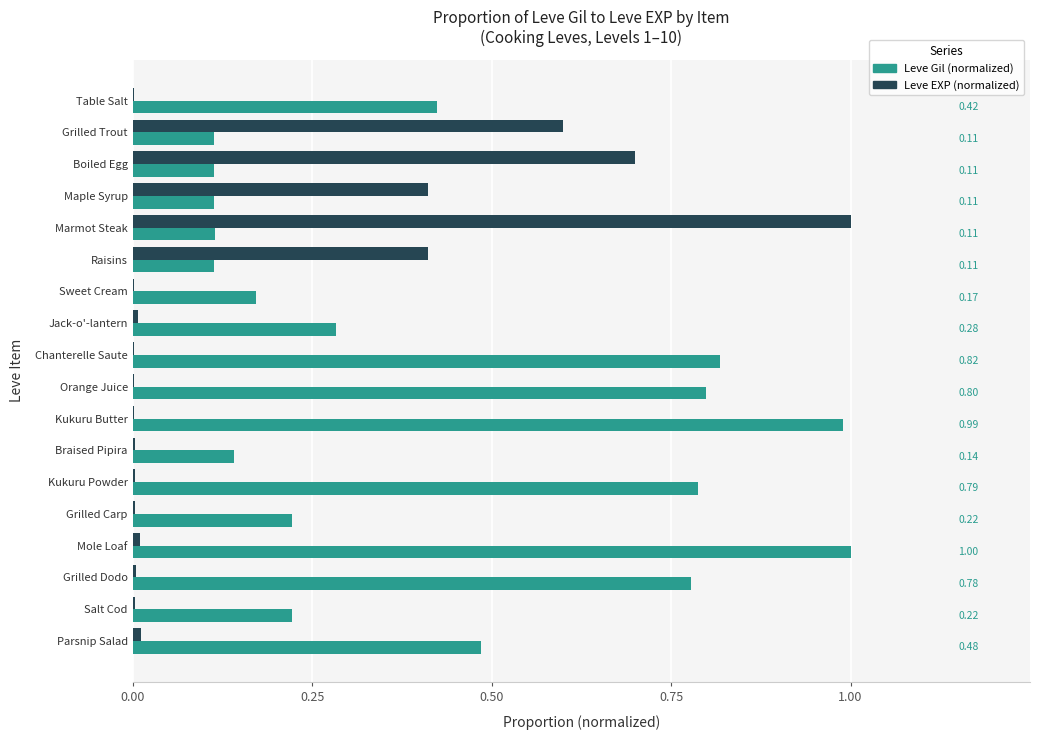

Which series has the largest total across all categories?

Leve Gil (normalized)